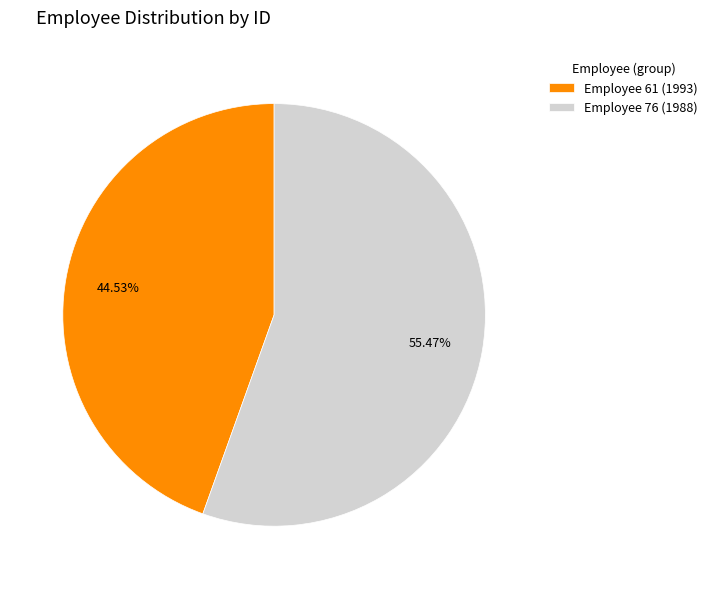

Combined, do Employee 61 (1993) and Employee 76 (1988) account for over 50%?

Yes